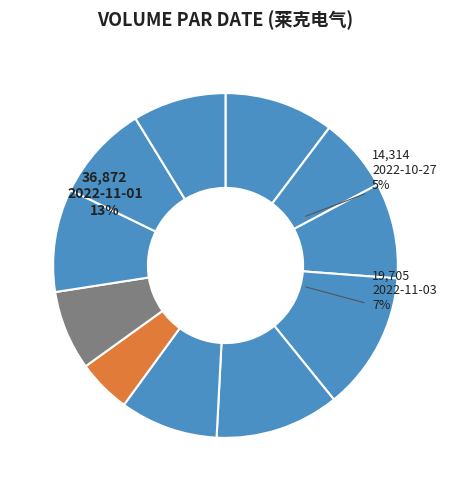

How many slices are in this pie chart?

11